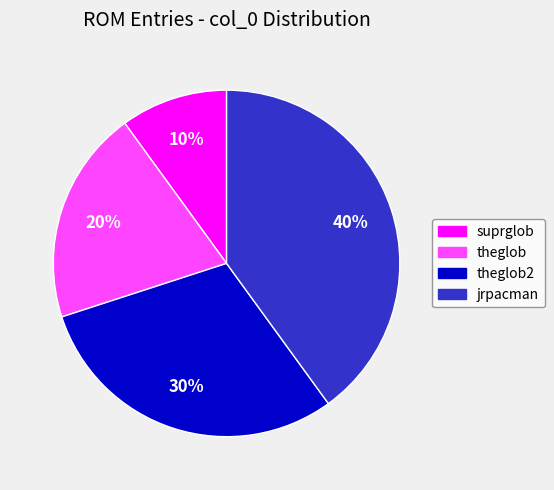

To the nearest percent, what is the difference between the largest and smallest slice percentages?

30%